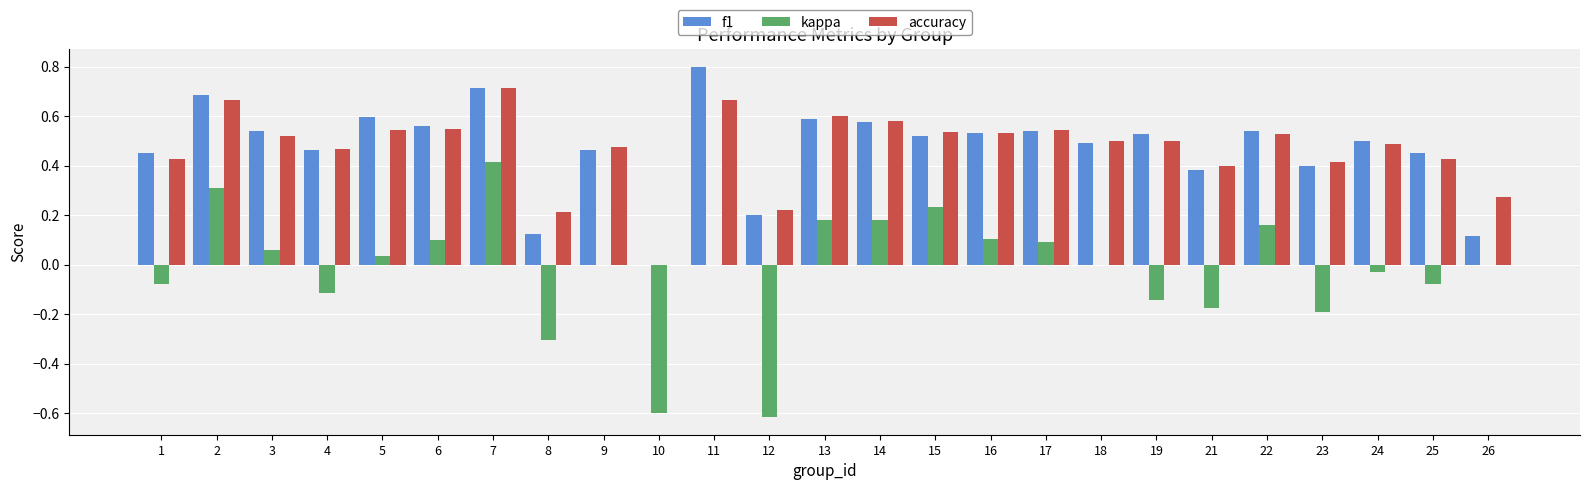

Where does the kappa series first go above 0?

2